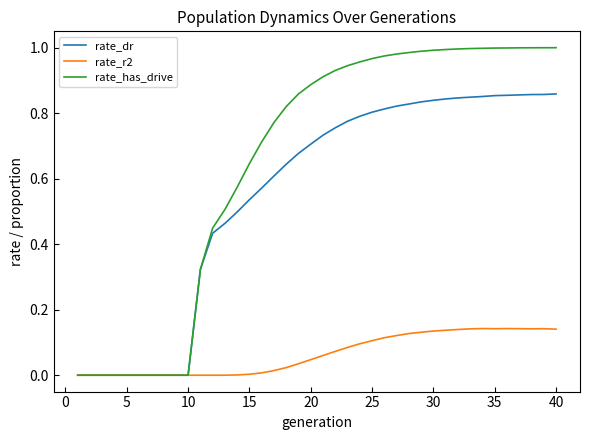

List the series in order of their overall mean, highest first.

rate_has_drive, rate_dr, rate_r2